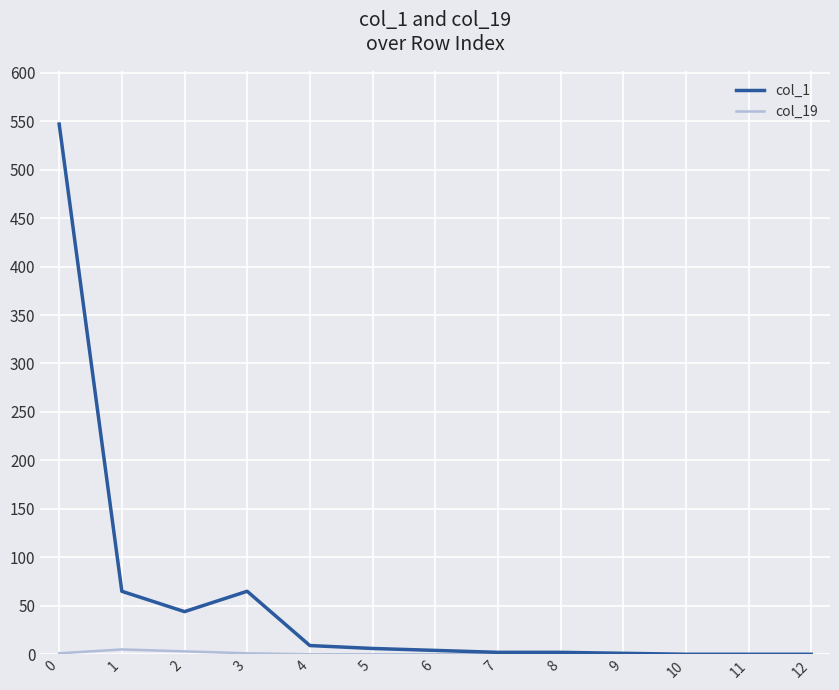

Which series has the largest total across all categories?

col_1